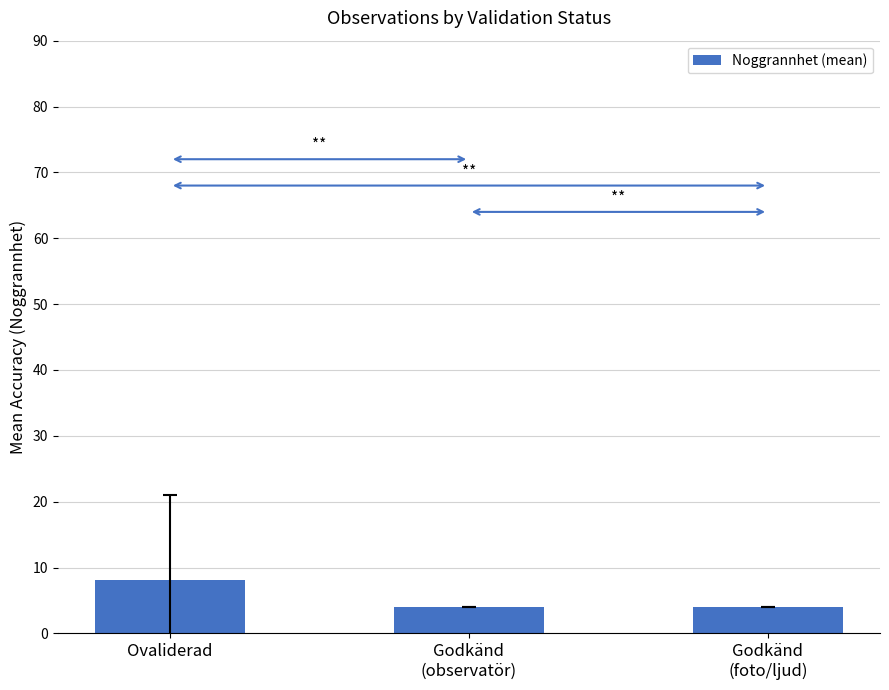

Approximately how many times larger is the value at Ovaliderad compared to Godkänd
(foto/ljud)?

2.0